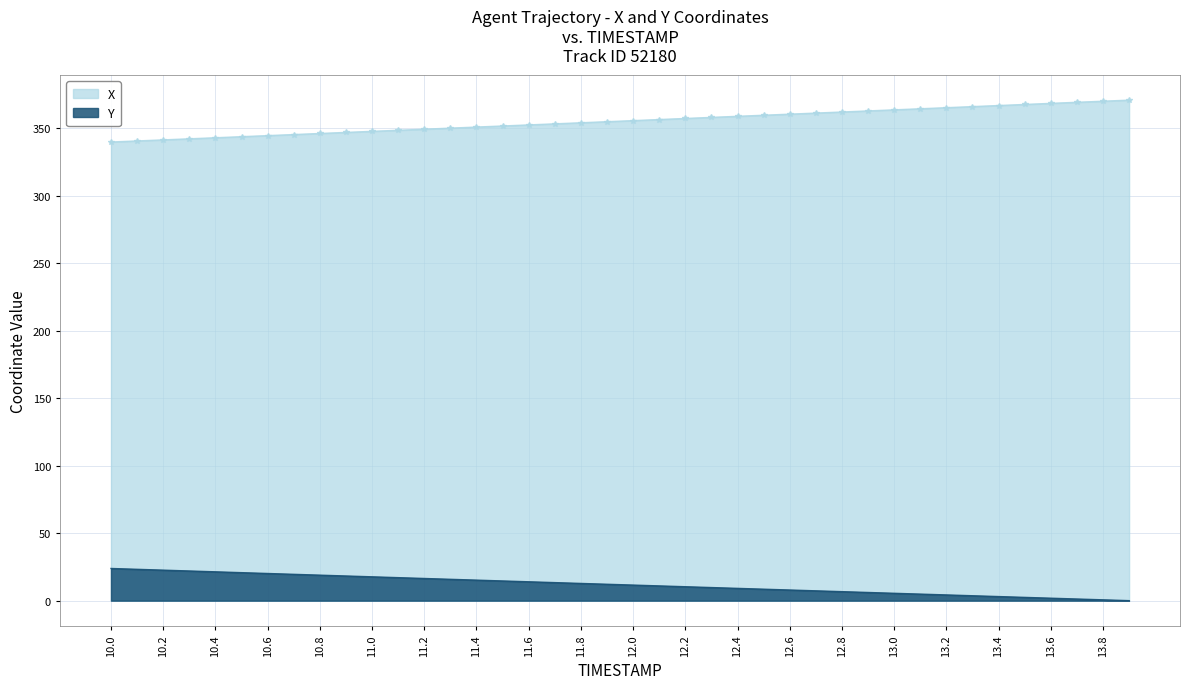

At which label does Y first exceed 12?

10.0